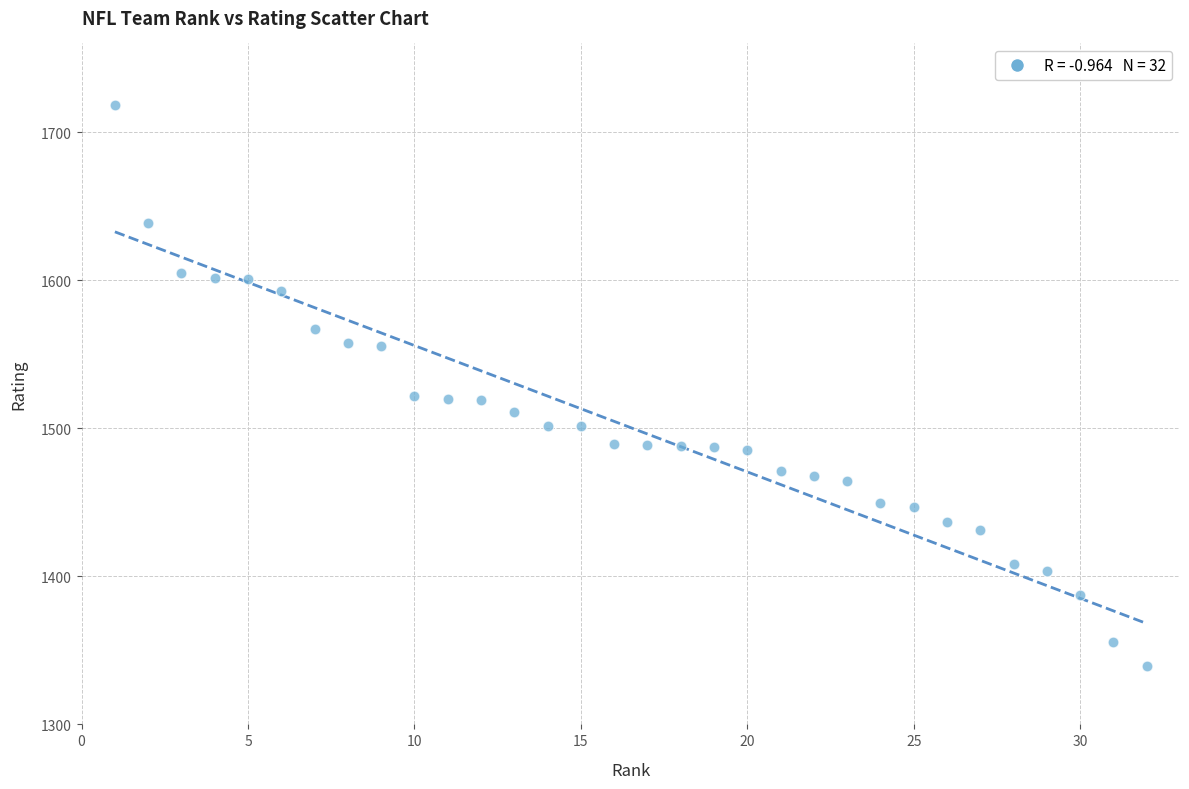

What is the range of X values (max minus min)?

31.0